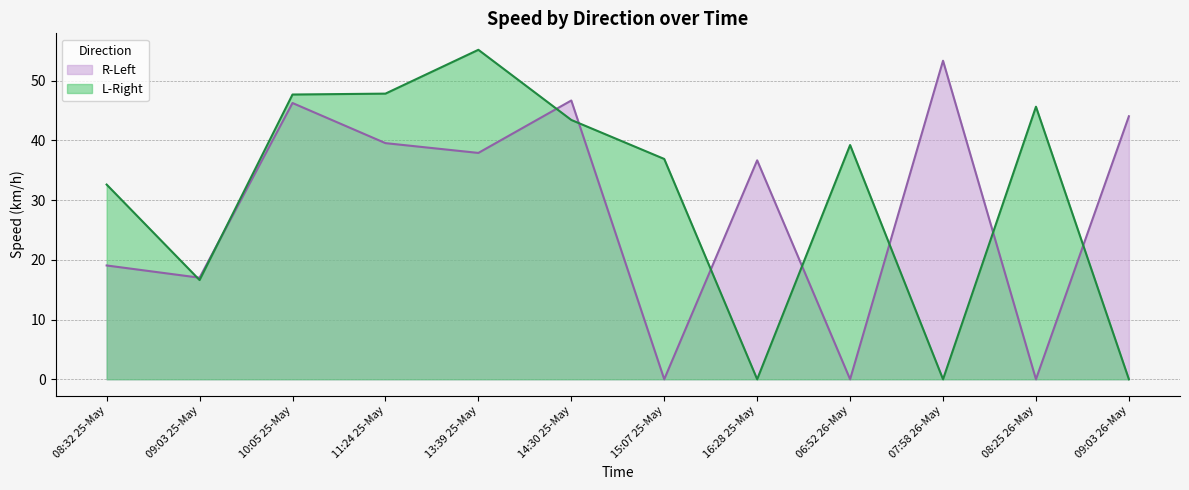

Reading left to right, extract all data points from this chart.

R-Left: 19.1	17.0	46.3	39.5	37.9	46.7	0.0	36.7	0.0	53.4	0.0	44.0
L-Right: 32.6	16.6	47.7	47.8	55.2	43.4	36.9	0.0	39.2	0.0	45.6	0.0